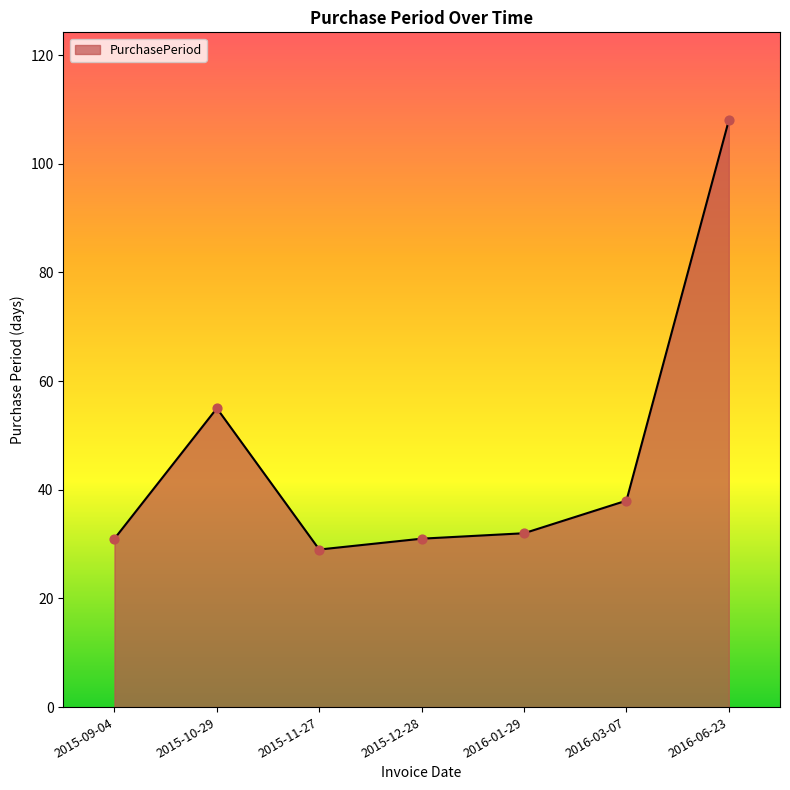

What is the change in value from 2015-11-27 to 2016-06-23?

+79